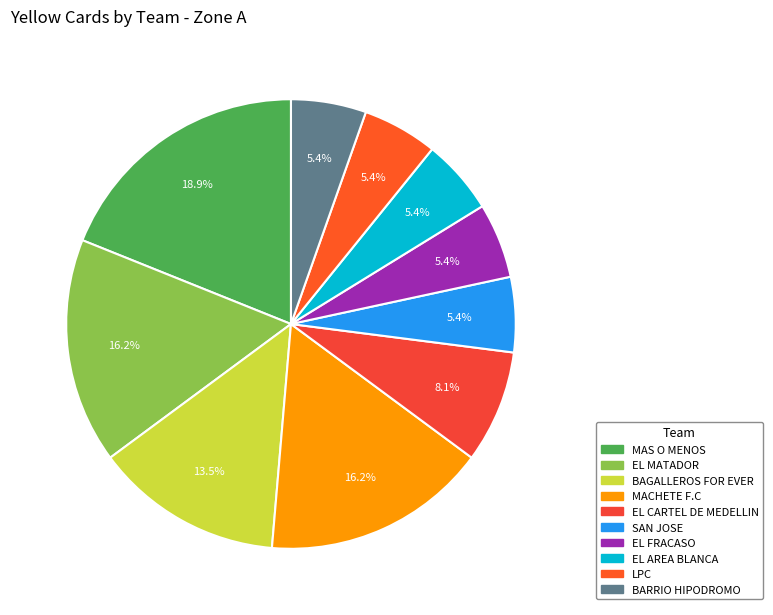

Count the number of slices in the pie.

10